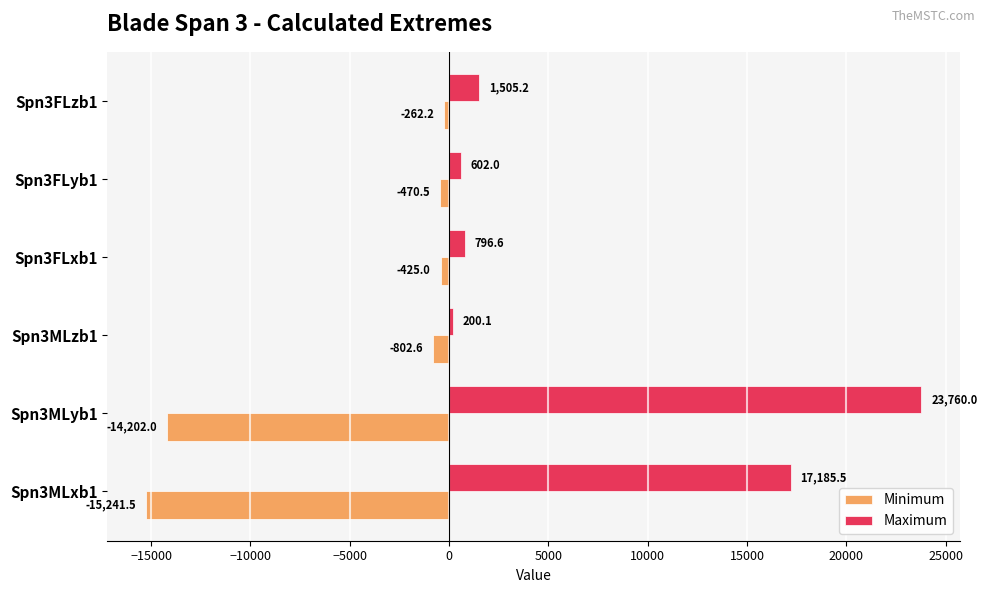

What is the smallest value displayed?

-15241.5